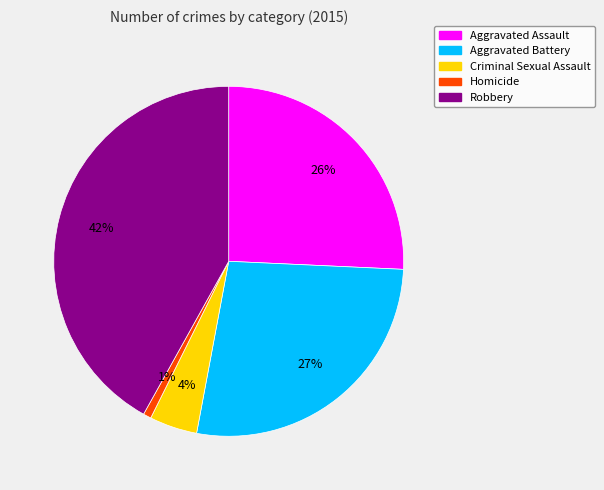

True or false: Criminal Sexual Assault accounts for 4% of the total.

True